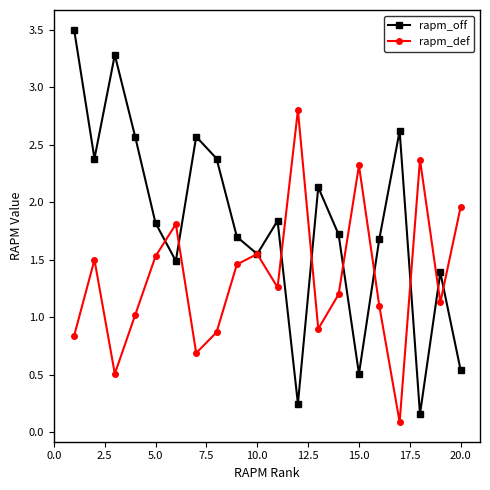

What is the value of the rapm_def point at the 13th from the left?

0.9